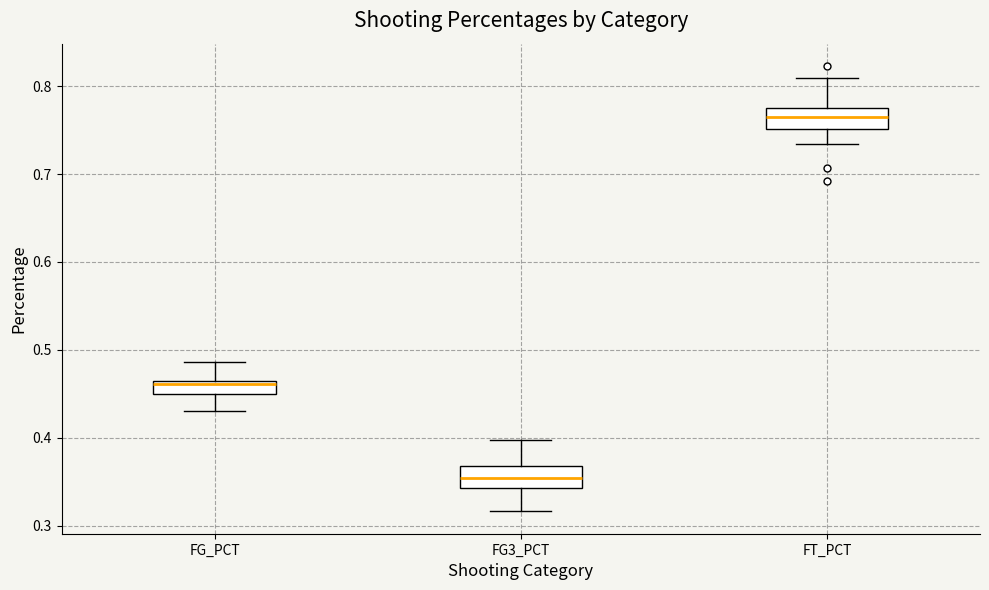

Which box's median line is the highest?

FT_PCT